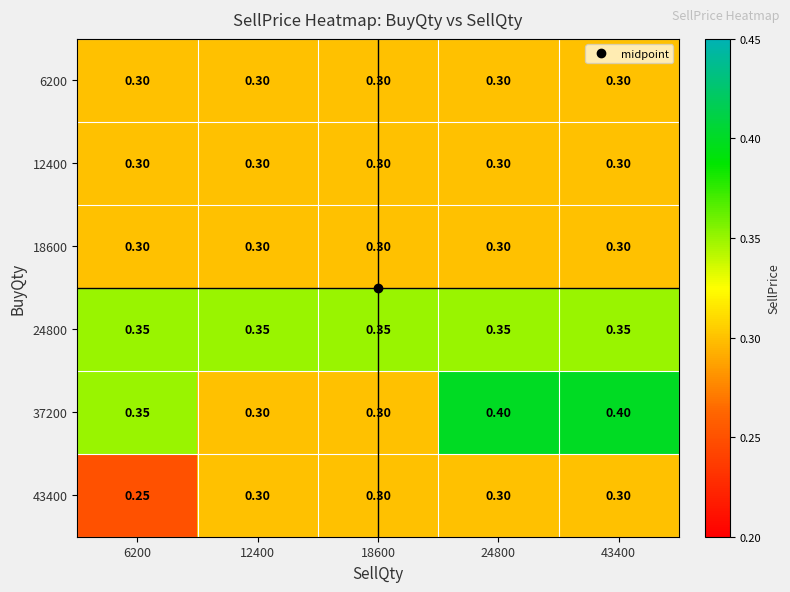

Is the value of 37200 at 18600 greater than the value of 43400 at 6200?

Yes